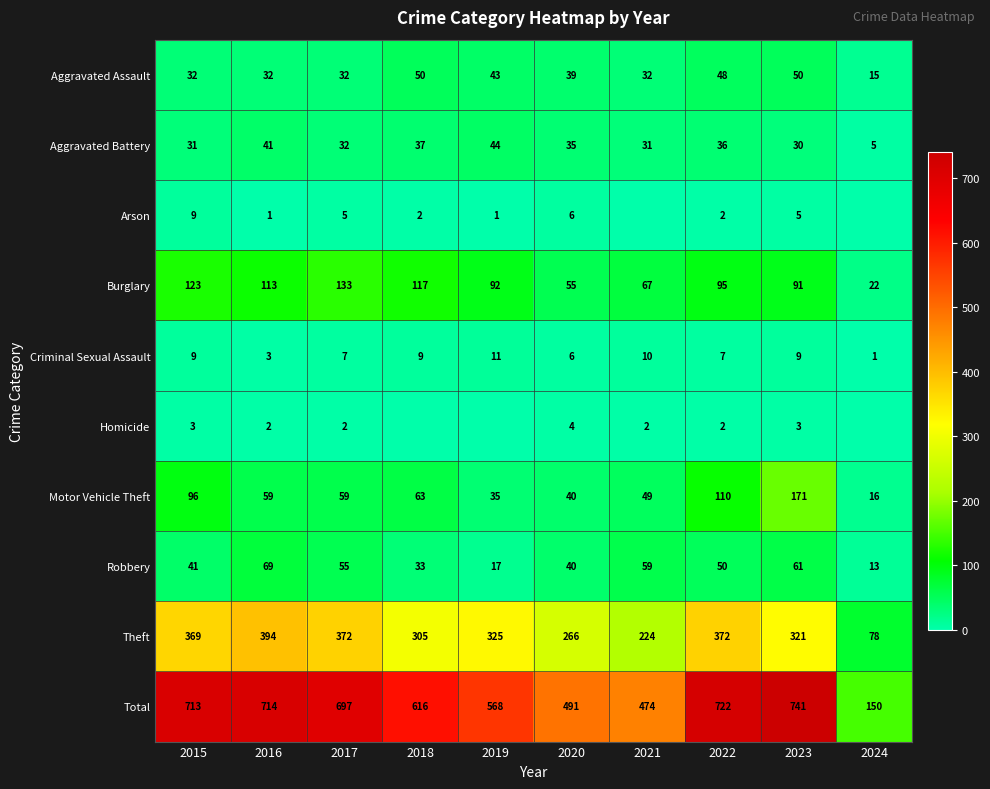

The value of Total at 2017 is 454. True or false?

False